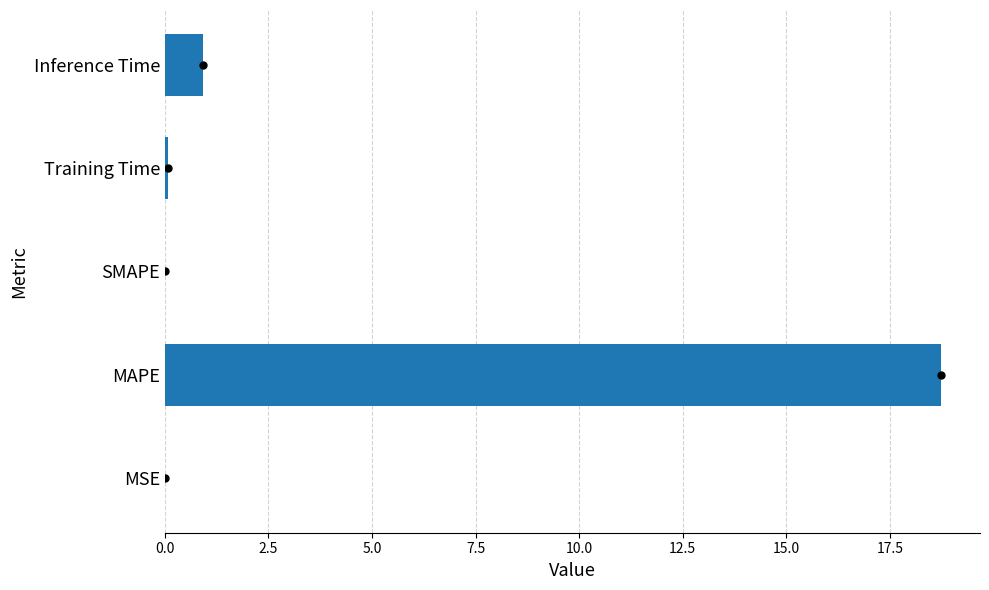

At which category does the chart reach its peak across all series?

MAPE